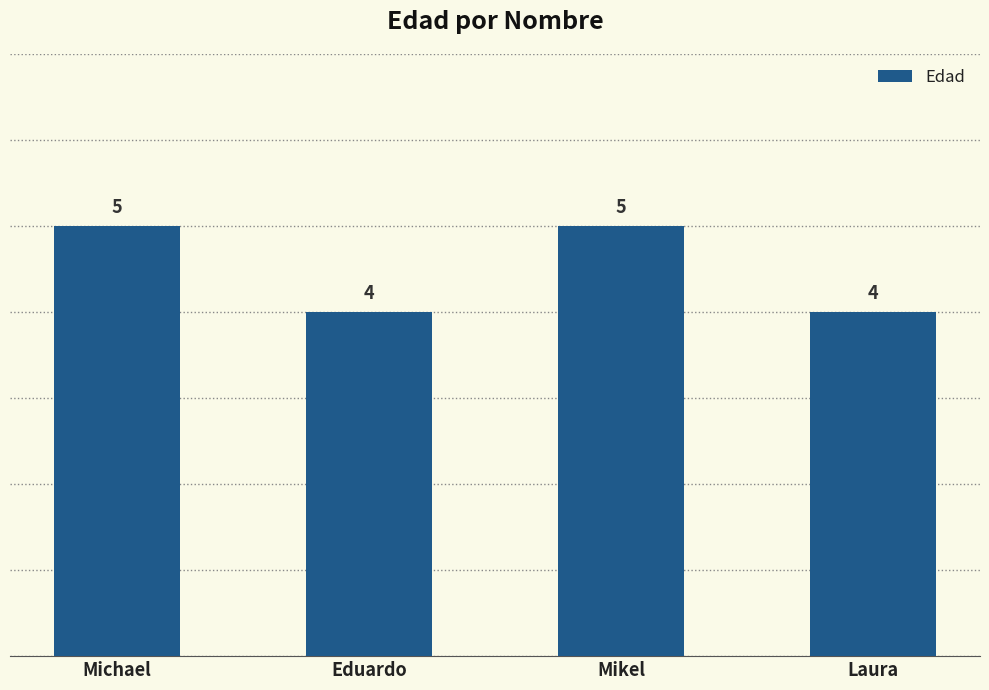

What is the greatest value displayed?

5